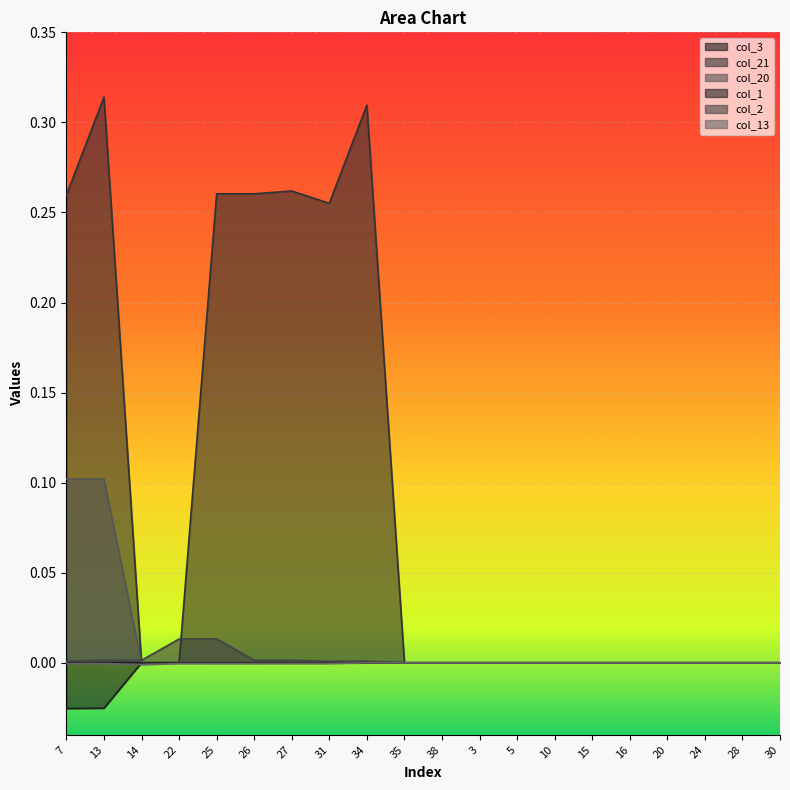

Reading left to right, list all the values displayed in this chart.

col_3: 7=-0.0	13=-0.0	14=-0.0	22=-0.0	25=-0.0	26=-0.0	27=-0.0	31=-0.0	34=0.0	35=0.0	38=0.0	3=0.0	5=0.0	10=0.0	15=0.0	16=0.0	20=0.0	24=0.0	28=0.0	30=0.0
col_21: 7=0.3	13=0.3	14=0.0	22=0.0	25=0.3	26=0.3	27=0.3	31=0.3	34=0.3	35=0.0	38=0.0	3=0.0	5=0.0	10=0.0	15=0.0	16=0.0	20=0.0	24=0.0	28=0.0	30=0.0
col_20: 7=0.1	13=0.1	14=0.0	22=0.0	25=0.0	26=0.0	27=0.0	31=0.0	34=0.0	35=0.0	38=0.0	3=0.0	5=0.0	10=0.0	15=0.0	16=0.0	20=0.0	24=0.0	28=0.0	30=0.0
col_1: 7=-0.0	13=-0.0	14=0.0	22=0.0	25=0.0	26=0.0	27=0.0	31=0.0	34=0.0	35=0.0	38=0.0	3=0.0	5=0.0	10=0.0	15=0.0	16=0.0	20=0.0	24=0.0	28=0.0	30=0.0
col_2: 7=0.0	13=0.0	14=0.0	22=0.0	25=0.0	26=0.0	27=0.0	31=0.0	34=0.0	35=0.0	38=0.0	3=0.0	5=0.0	10=0.0	15=0.0	16=0.0	20=0.0	24=0.0	28=0.0	30=0.0
col_13: 7=-0.0	13=-0.0	14=-0.0	22=-0.0	25=-0.0	26=-0.0	27=-0.0	31=-0.0	34=0.0	35=0.0	38=0.0	3=0.0	5=0.0	10=0.0	15=0.0	16=0.0	20=0.0	24=0.0	28=0.0	30=0.0